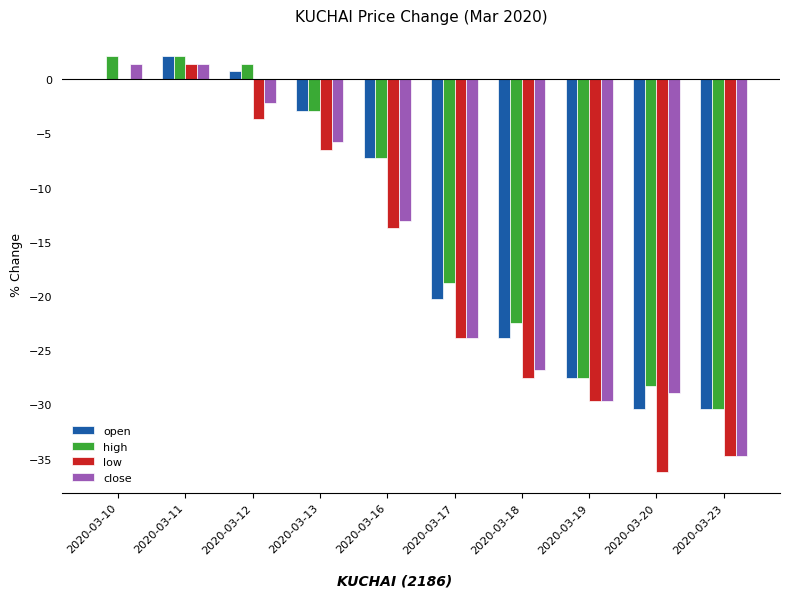

Is the value of low at 2020-03-19 greater than the value of high at 2020-03-11?

No